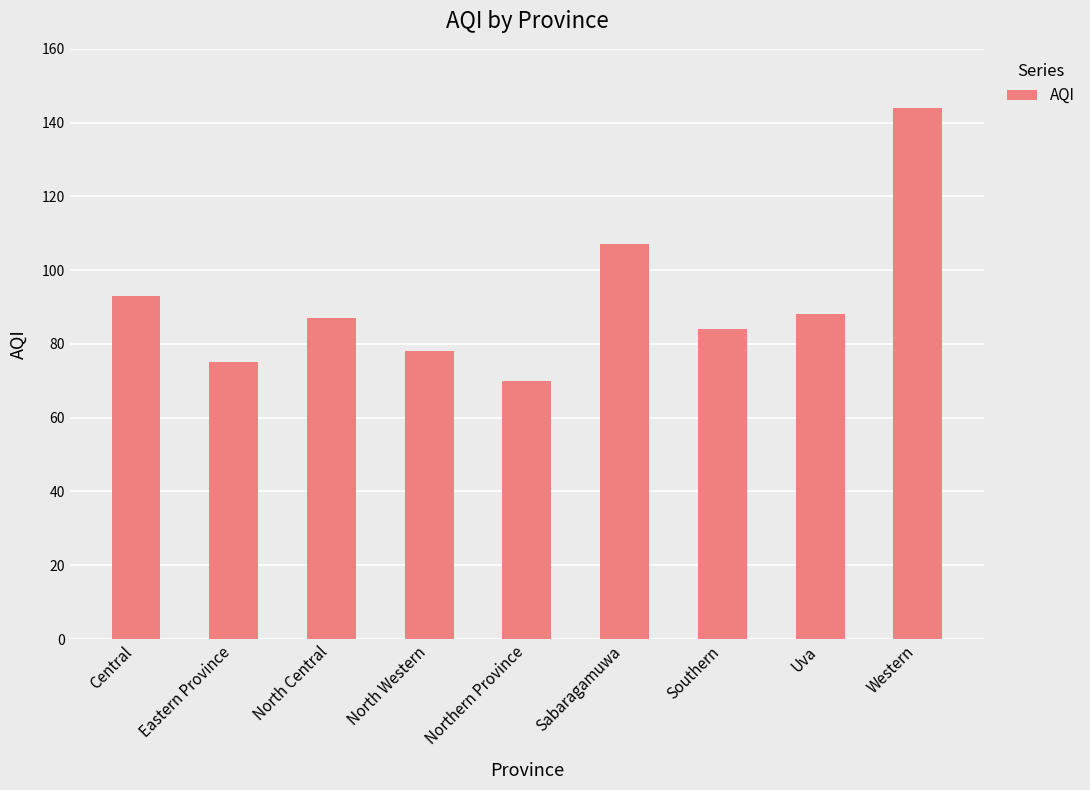

What is the difference between the maximum and minimum values?

74